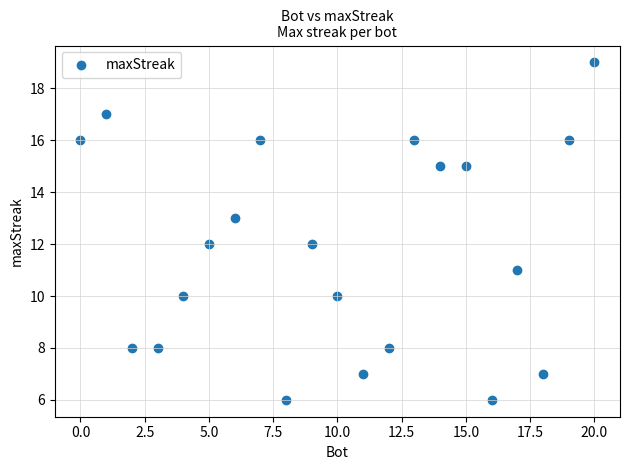

What is the range of Y values (max minus min)?

13